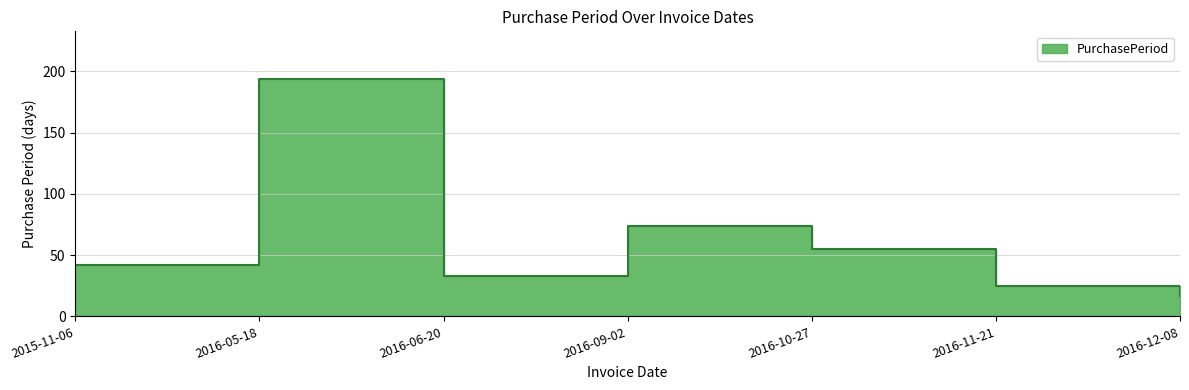

List the labels in order of value, smallest first.

2016-12-08, 2016-11-21, 2016-06-20, 2015-11-06, 2016-10-27, 2016-09-02, 2016-05-18